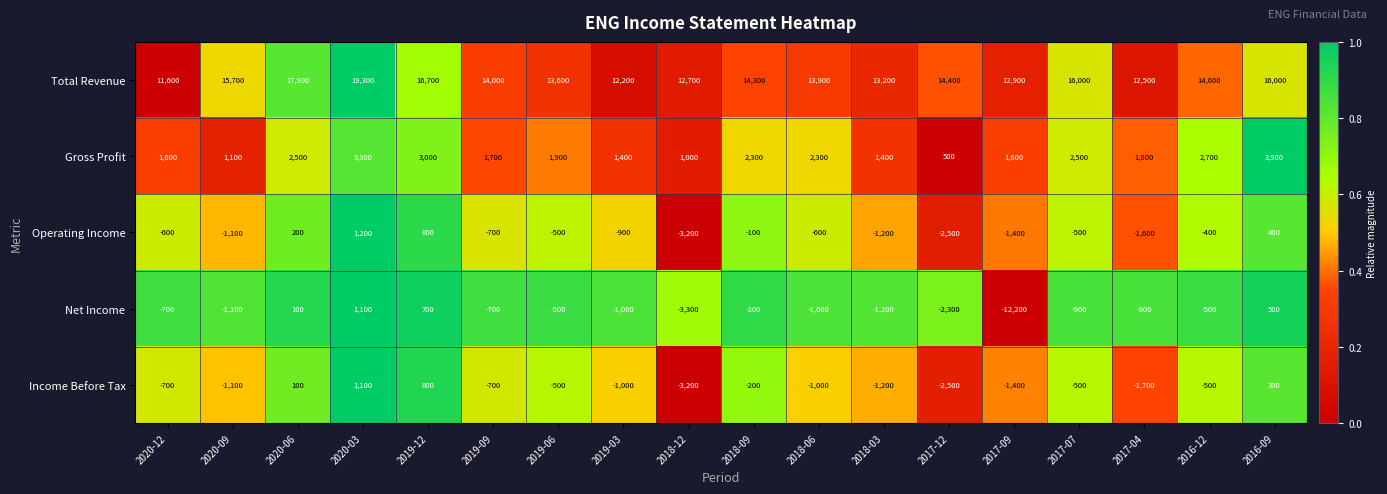

The Gross Profit series shows 1600 at 2017-09. True or false?

True